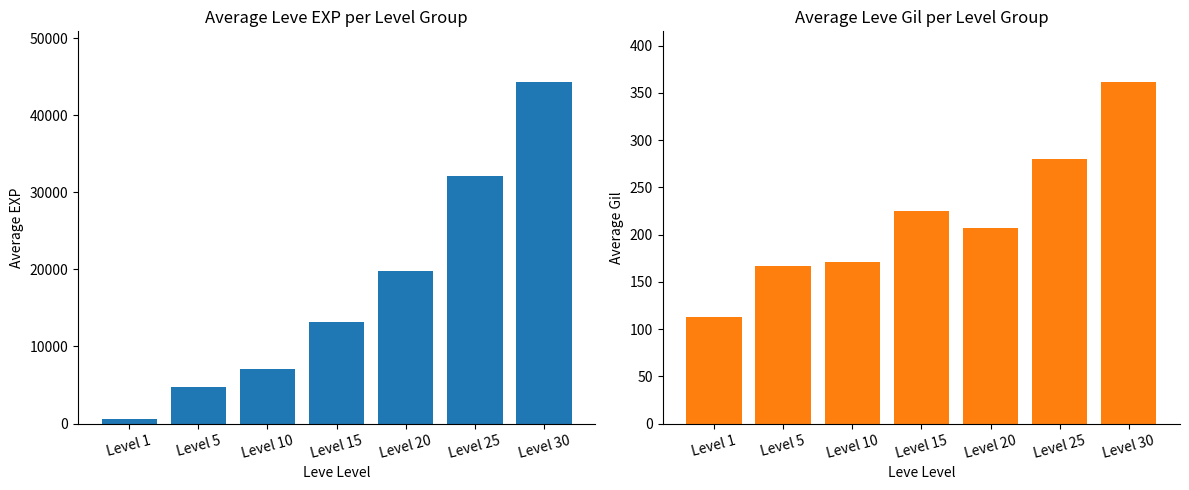

What are all the series names shown in the legend?

Leve EXP, Leve Gil